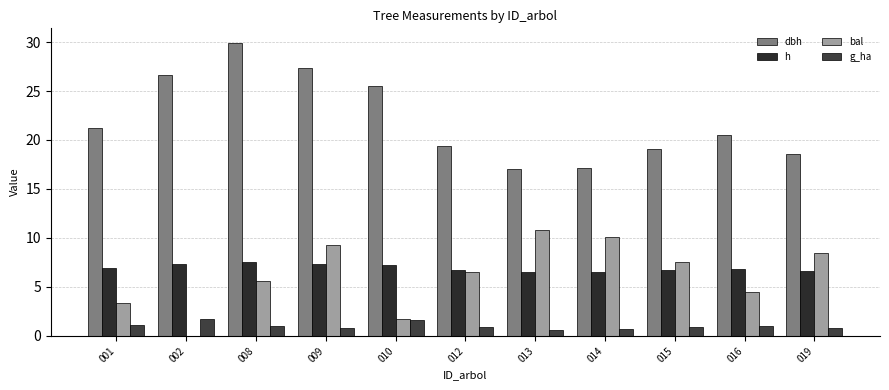

Is the value of bal at 001 greater than the value of g_ha at 001?

Yes